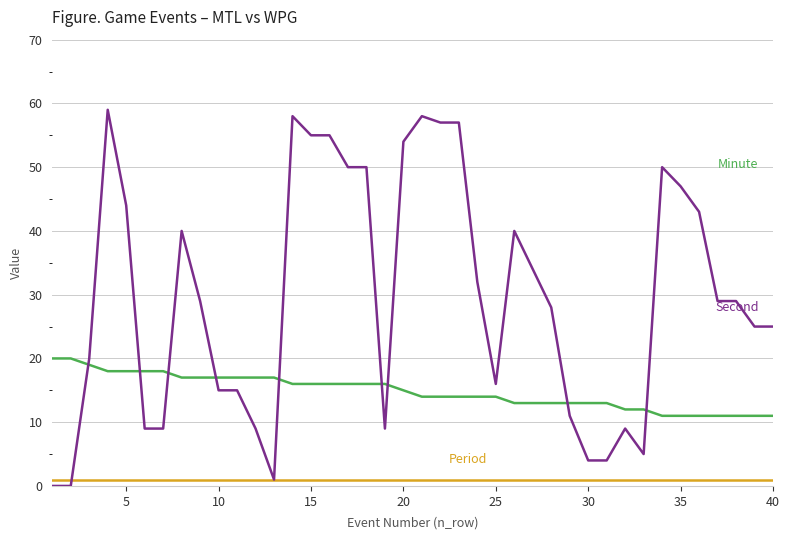

What is the maximum value shown in the chart?

59